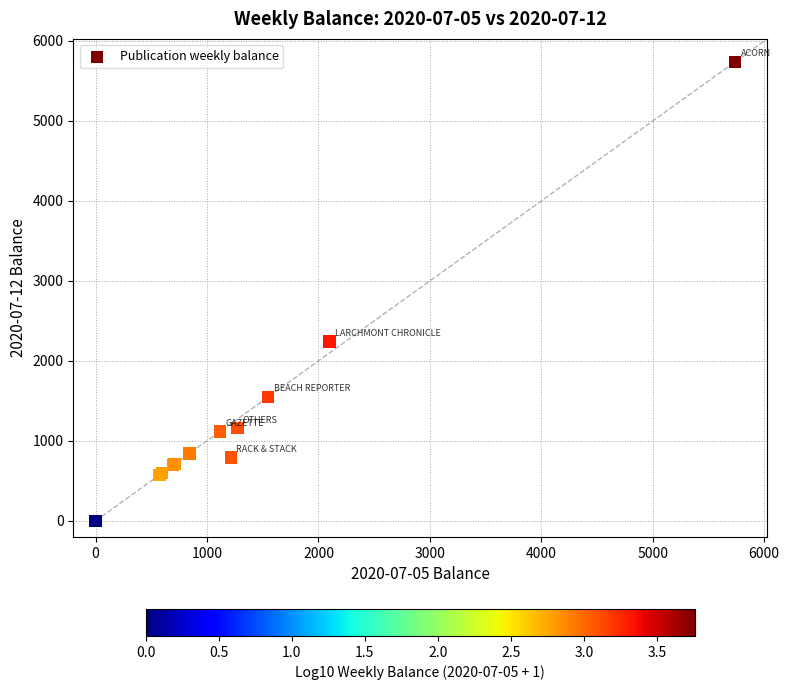

What Y value in the scatter plot is closest to 2869?

2240.0